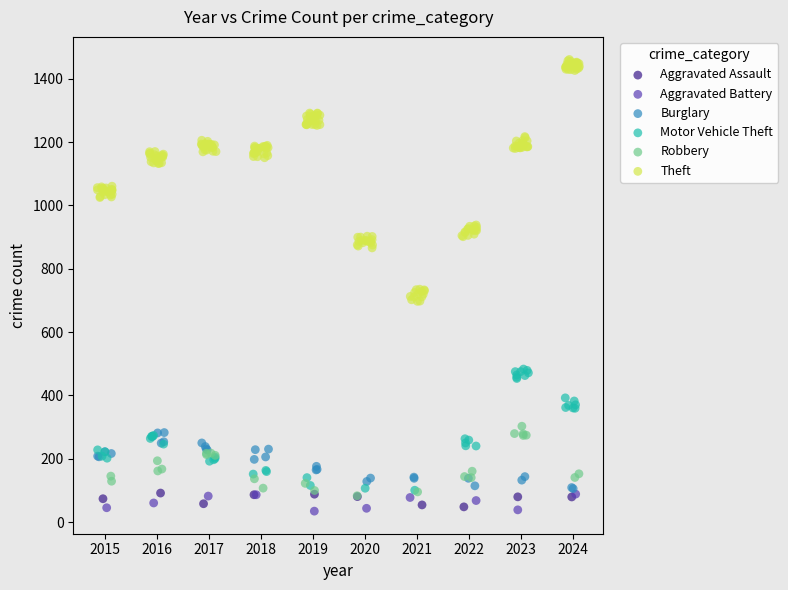

Which series has the largest Y range (max minus min)?

Theft